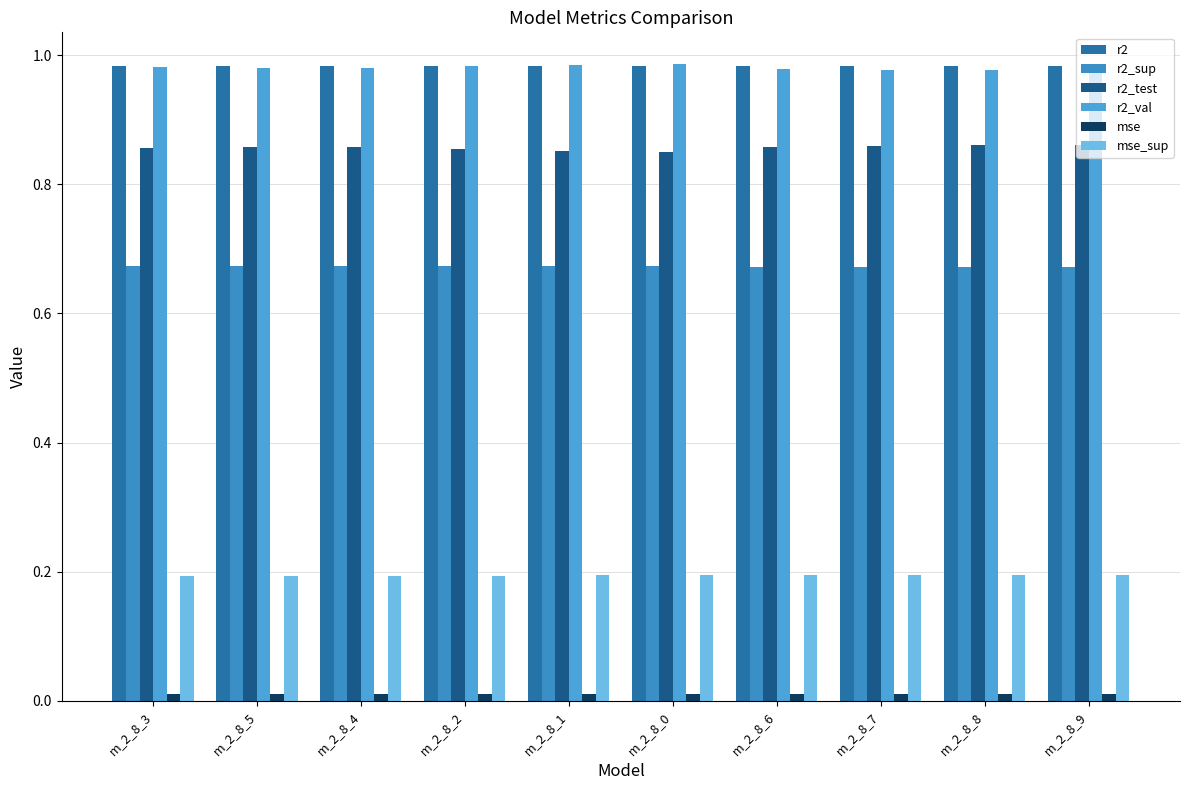

Which category has the highest value in the r2 series?

m_2_8_6